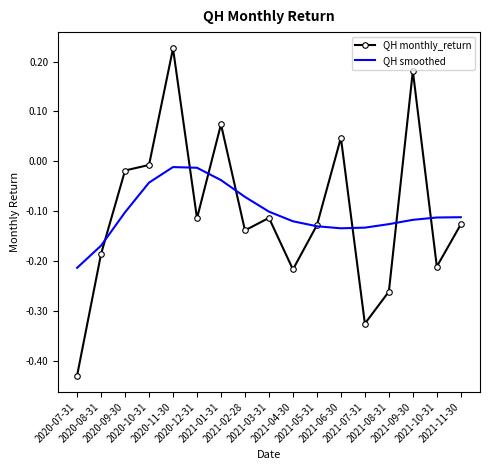

Is it true that QH smoothed equals -0.3 at 2020-07-31?

False